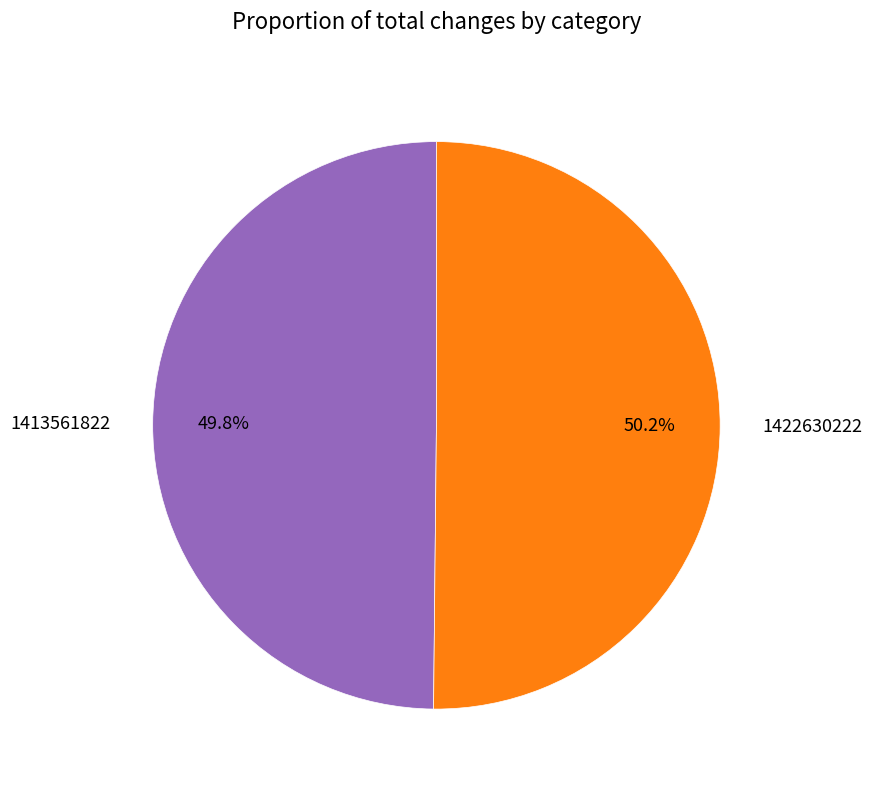

The 1422630222 slice represents 42% of the pie. True or false?

False